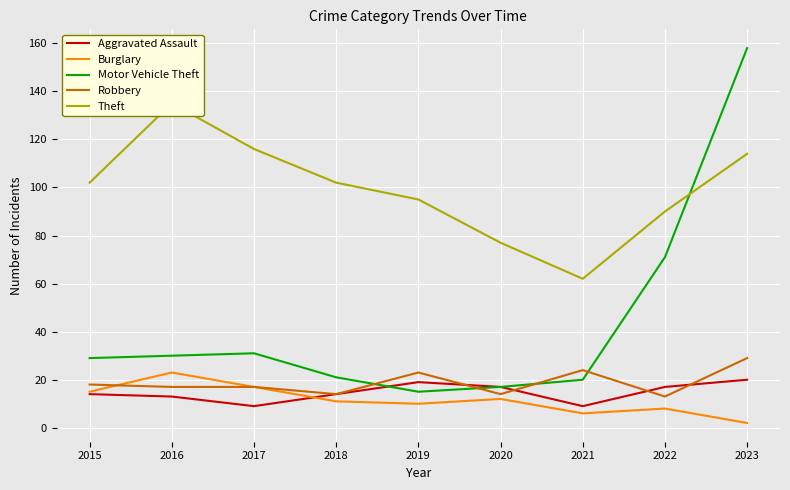

True or false: Theft has a value of 159 at 2023.

False